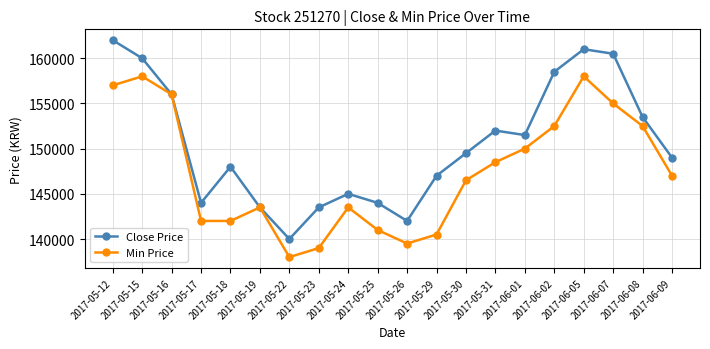

Read the Min Price value at 2017-05-30.

146500